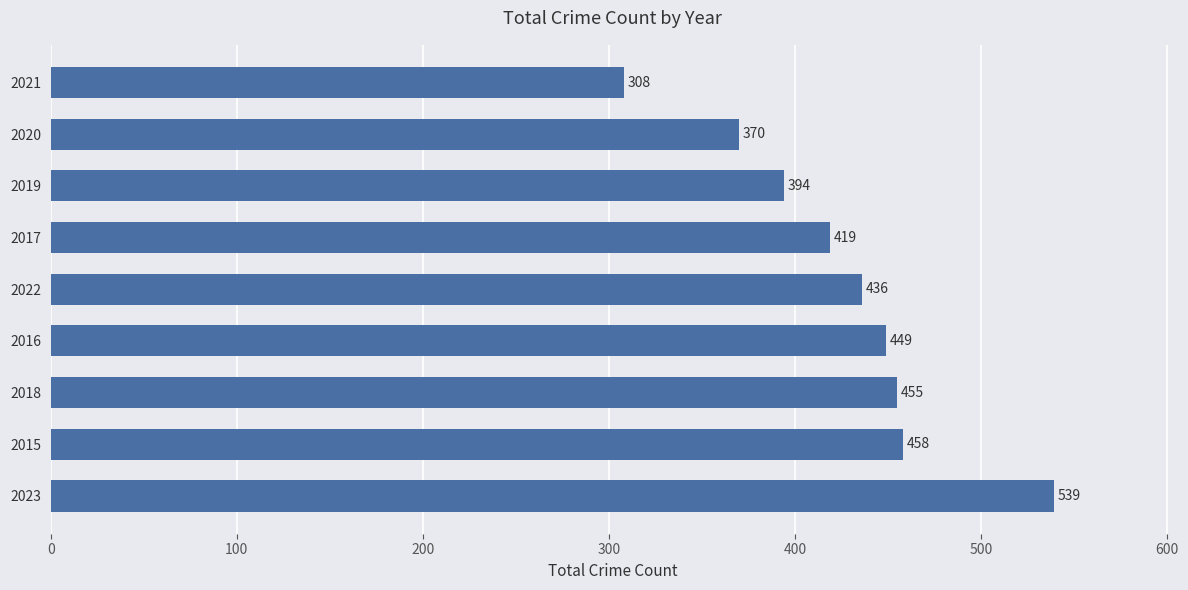

Reading top to bottom, transcribe all the data shown in this chart.

2021=308	2020=370	2019=394	2017=419	2022=436	2016=449	2018=455	2015=458	2023=539